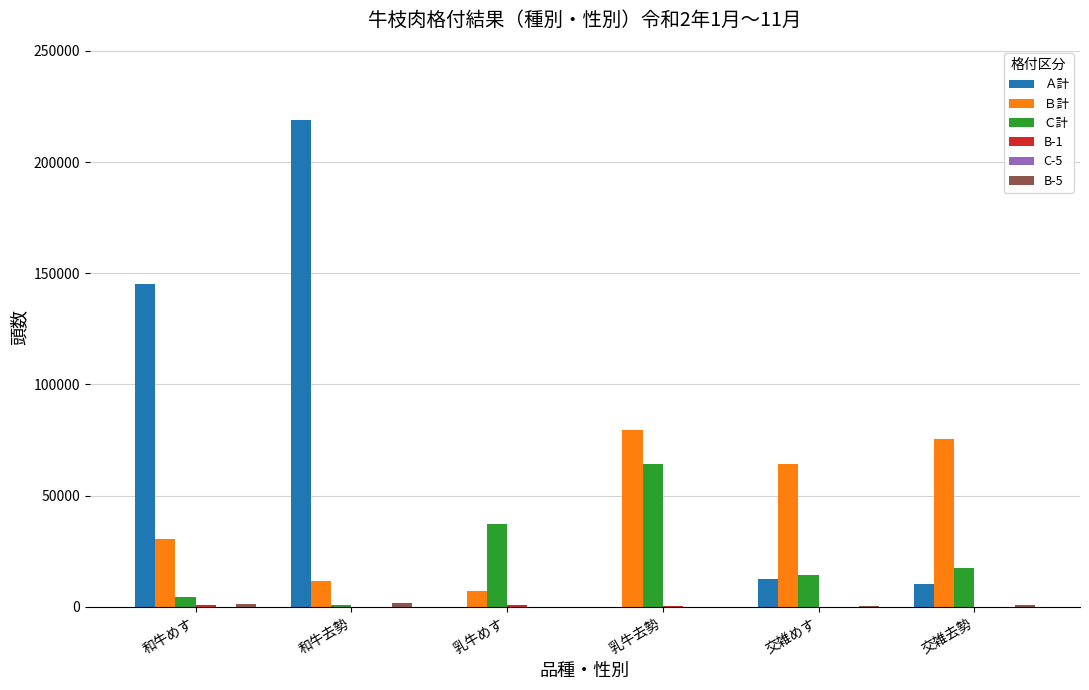

Between 和牛去勢 and 乳牛めす, which series saw the biggest shift?

Ａ計